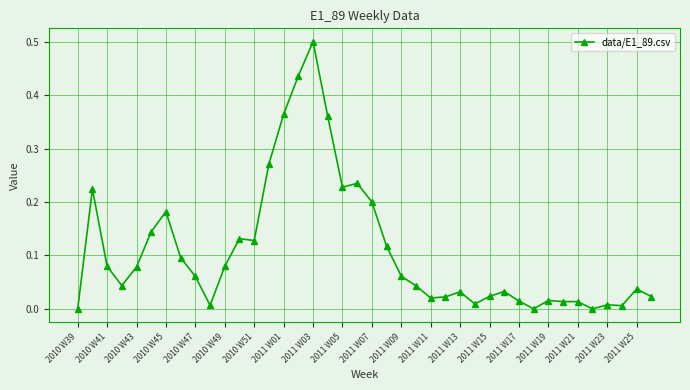

What is the sum of all values?

4.3